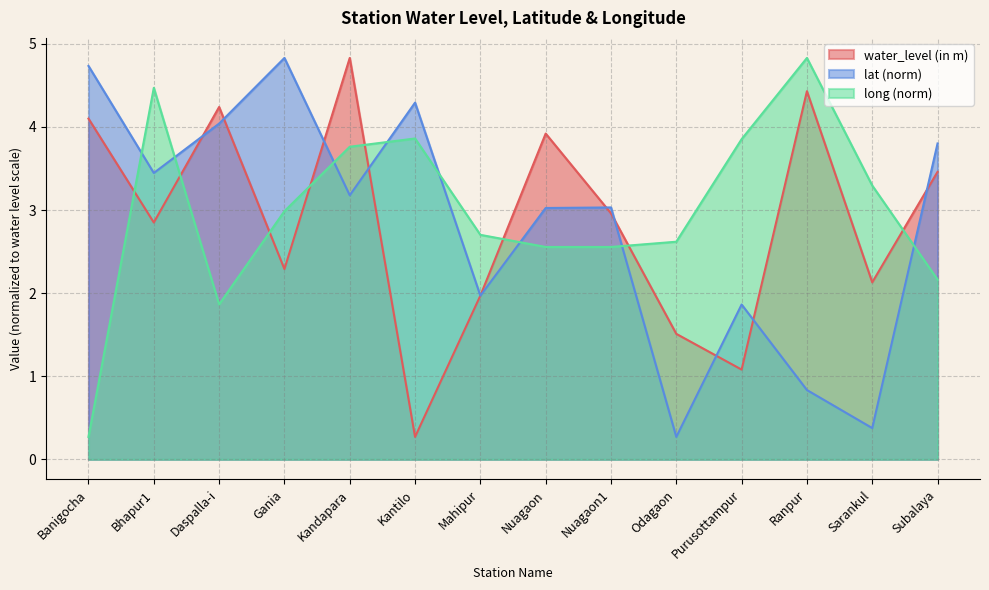

What is the value of the water_level (in m) point at the 9th from the left?

3.0